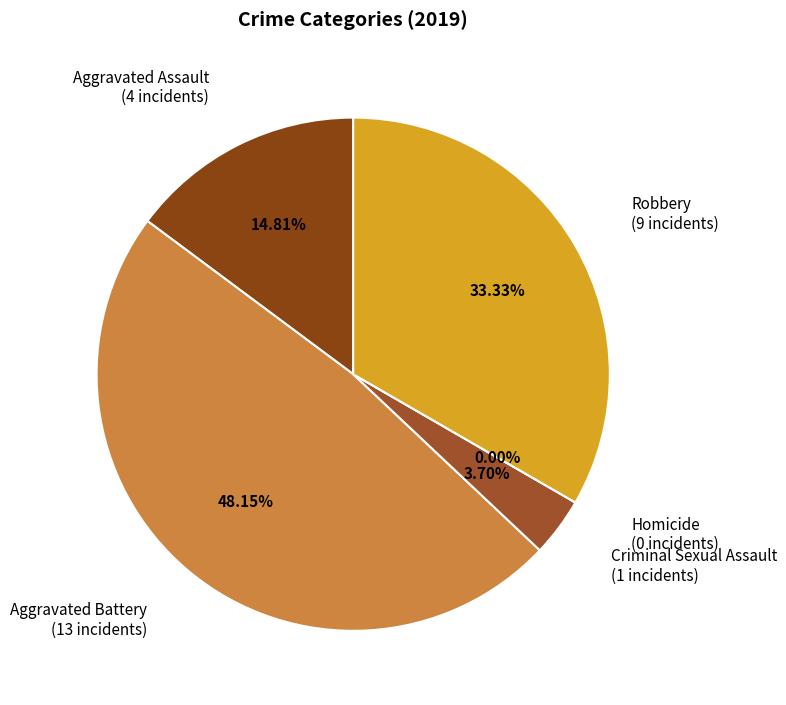

Which category has the smallest portion of the pie?

Homicide